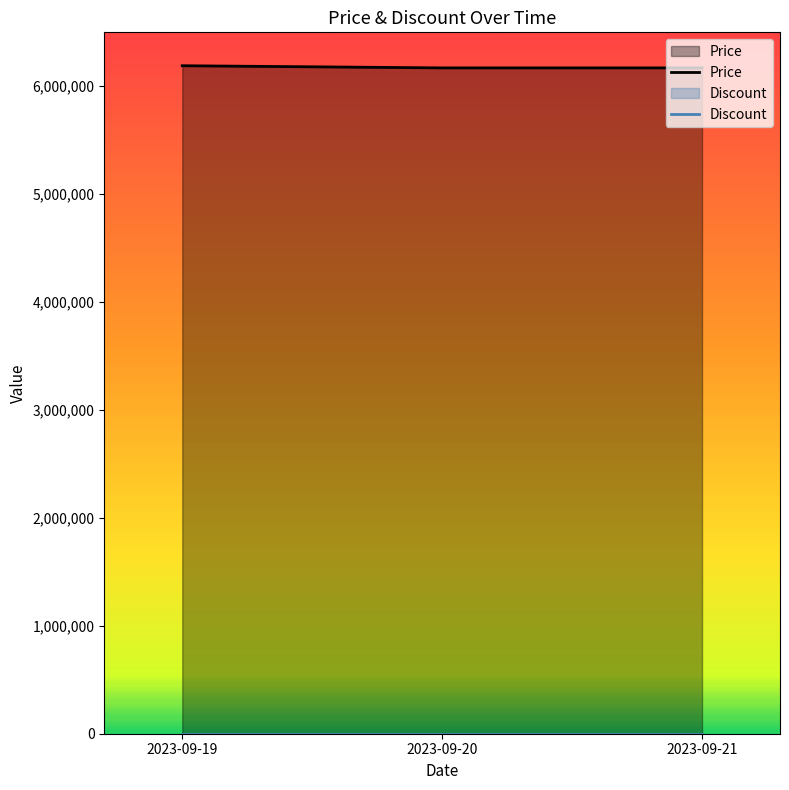

What is the difference between the maximum and minimum values?

20000